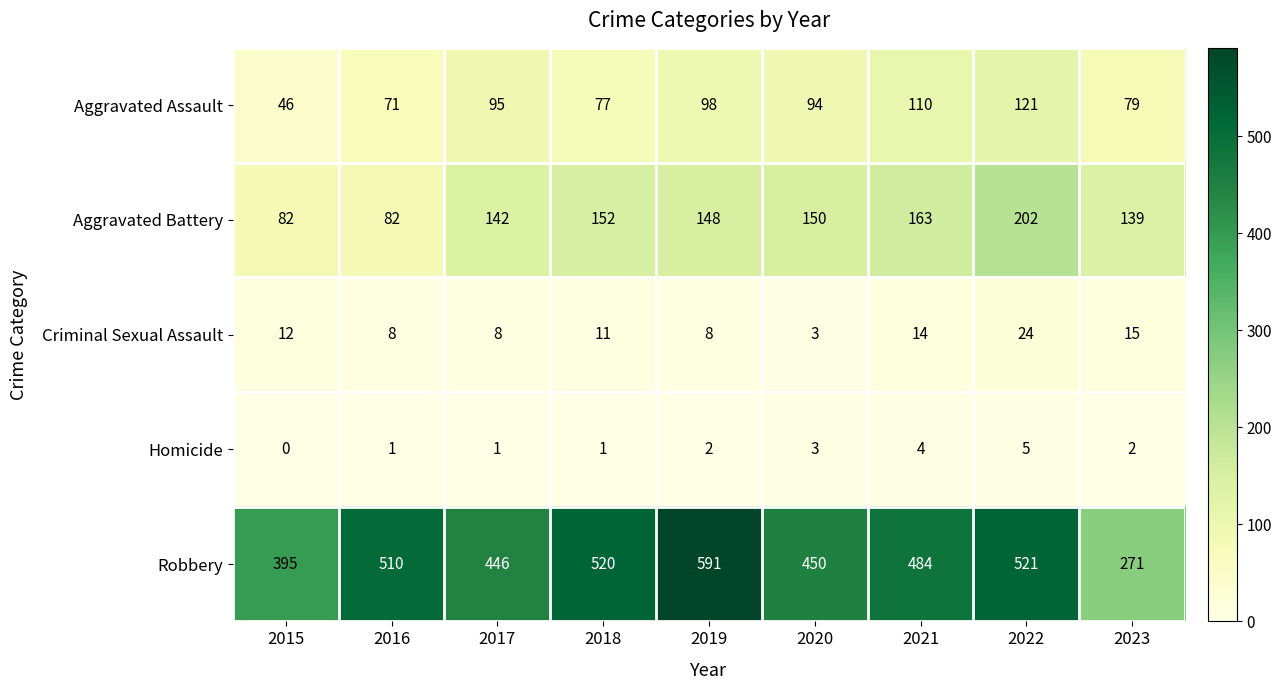

Count the number of categories in the chart.

9